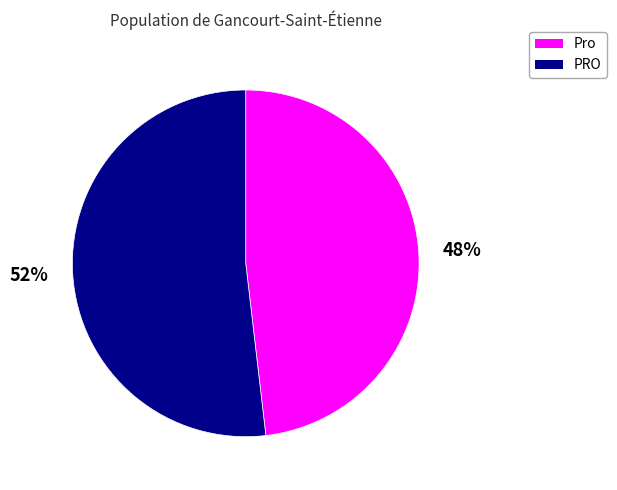

Which has a higher value, Pro or PRO?

PRO